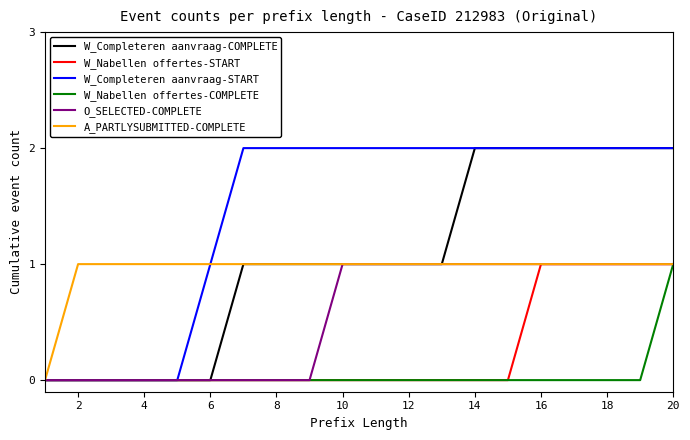

What is the sum of all W_Completeren aanvraag-START values?

29